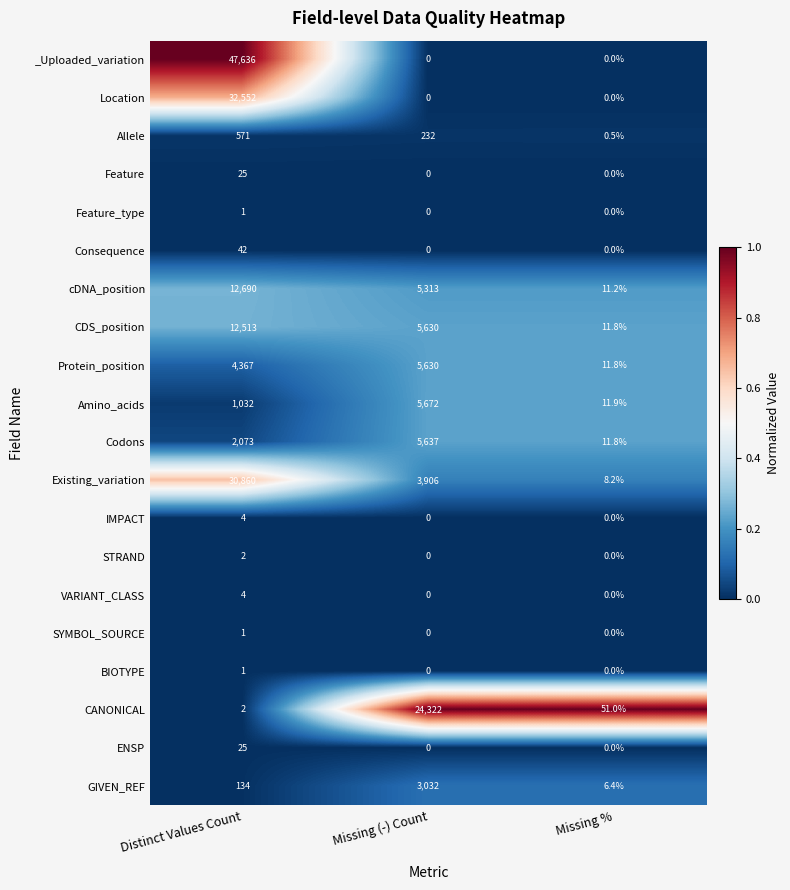

Is it true that Protein_position equals 16.3 at Missing %?

False